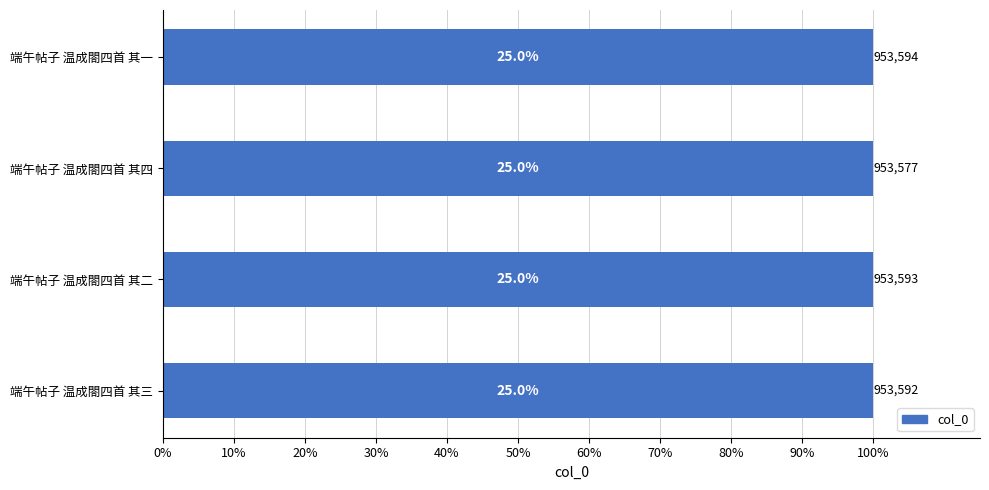

What is the maximum value shown in the chart?

953594